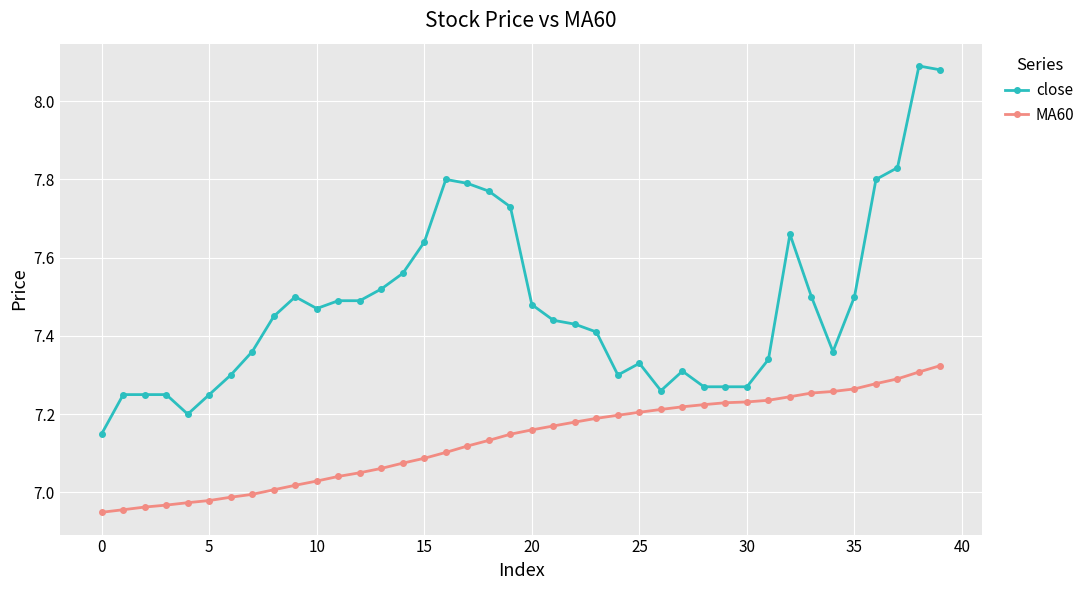

What are all the series names shown in the legend?

close, MA60